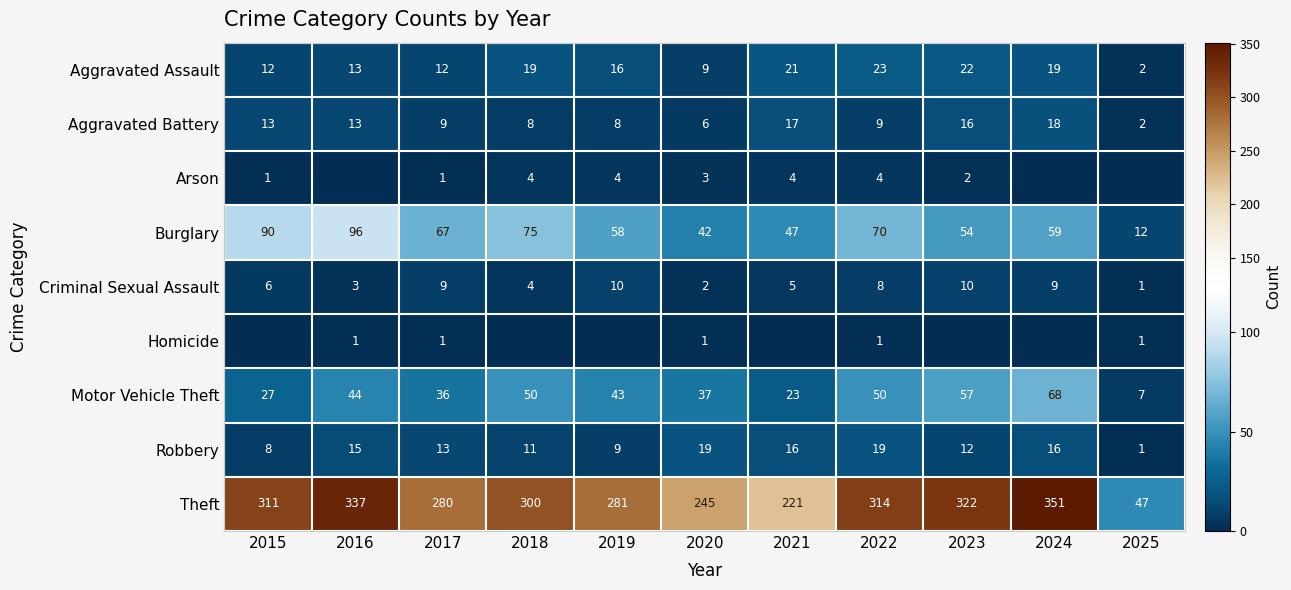

What is the difference between the highest and lowest values at 2015?

311